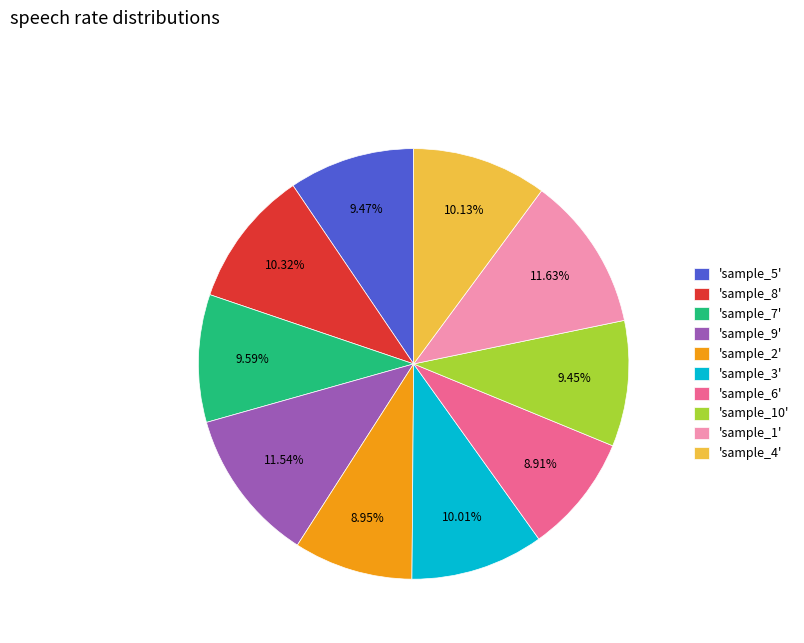

Count the number of slices in the pie.

10